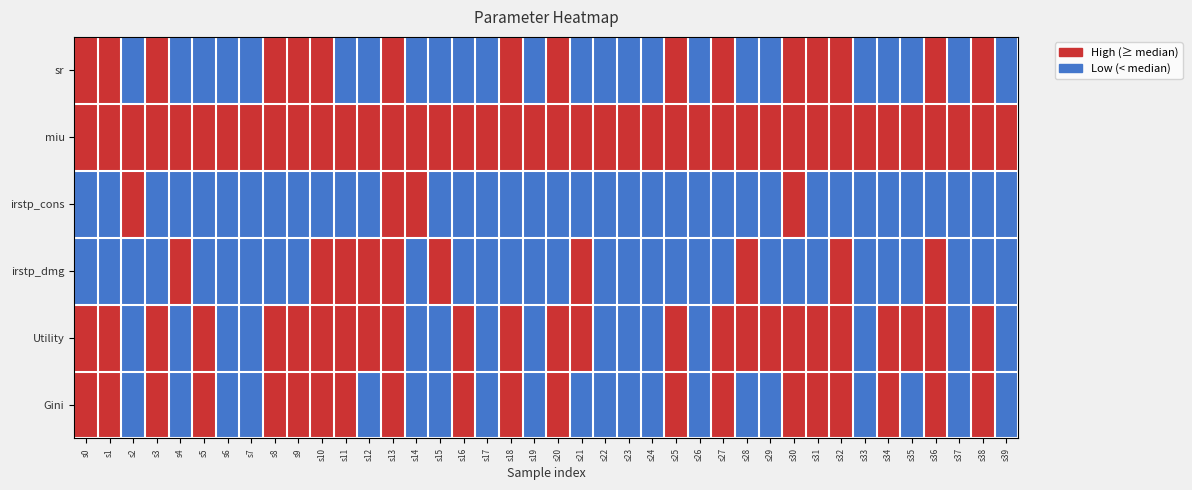

Reading right to left, what are all the values shown in this chart?

sr: s39=0	s38=1	s37=0	s36=1	s35=0	s34=0	s33=0	s32=1	s31=1	s30=1	s29=0	s28=0	s27=1	s26=0	s25=1	s24=0	s23=0	s22=0	s21=0	s20=1	s19=0	s18=1	s17=0	s16=0	s15=0	s14=0	s13=1	s12=0	s11=0	s10=1	s9=1	s8=1	s7=0	s6=0	s5=0	s4=0	s3=1	s2=0	s1=1	s0=1
miu: s39=1	s38=1	s37=1	s36=1	s35=1	s34=1	s33=1	s32=1	s31=1	s30=1	s29=1	s28=1	s27=1	s26=1	s25=1	s24=1	s23=1	s22=1	s21=1	s20=1	s19=1	s18=1	s17=1	s16=1	s15=1	s14=1	s13=1	s12=1	s11=1	s10=1	s9=1	s8=1	s7=1	s6=1	s5=1	s4=1	s3=1	s2=1	s1=1	s0=1
irstp_cons: s39=0	s38=0	s37=0	s36=0	s35=0	s34=0	s33=0	s32=0	s31=0	s30=1	s29=0	s28=0	s27=0	s26=0	s25=0	s24=0	s23=0	s22=0	s21=0	s20=0	s19=0	s18=0	s17=0	s16=0	s15=0	s14=1	s13=1	s12=0	s11=0	s10=0	s9=0	s8=0	s7=0	s6=0	s5=0	s4=0	s3=0	s2=1	s1=0	s0=0
irstp_dmg: s39=0	s38=0	s37=0	s36=1	s35=0	s34=0	s33=0	s32=1	s31=0	s30=0	s29=0	s28=1	s27=0	s26=0	s25=0	s24=0	s23=0	s22=0	s21=1	s20=0	s19=0	s18=0	s17=0	s16=0	s15=1	s14=0	s13=1	s12=1	s11=1	s10=1	s9=0	s8=0	s7=0	s6=0	s5=0	s4=1	s3=0	s2=0	s1=0	s0=0
Utility: s39=0	s38=1	s37=0	s36=1	s35=1	s34=1	s33=0	s32=1	s31=1	s30=1	s29=1	s28=1	s27=1	s26=0	s25=1	s24=0	s23=0	s22=0	s21=1	s20=1	s19=0	s18=1	s17=0	s16=1	s15=0	s14=0	s13=1	s12=1	s11=1	s10=1	s9=1	s8=1	s7=0	s6=0	s5=1	s4=0	s3=1	s2=0	s1=1	s0=1
Gini: s39=0	s38=1	s37=0	s36=1	s35=0	s34=1	s33=0	s32=1	s31=1	s30=1	s29=0	s28=0	s27=1	s26=0	s25=1	s24=0	s23=0	s22=0	s21=0	s20=1	s19=0	s18=1	s17=0	s16=1	s15=0	s14=0	s13=1	s12=0	s11=1	s10=1	s9=1	s8=1	s7=0	s6=0	s5=1	s4=0	s3=1	s2=0	s1=1	s0=1